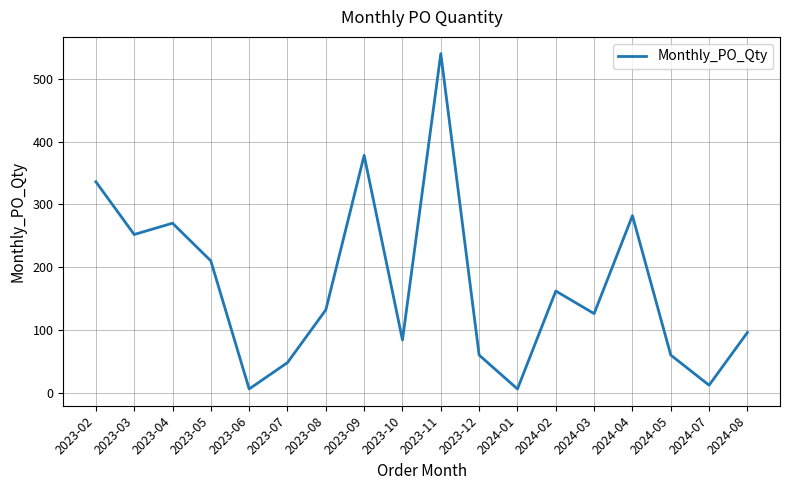

The value at 2023-08 is 132. True or false?

True